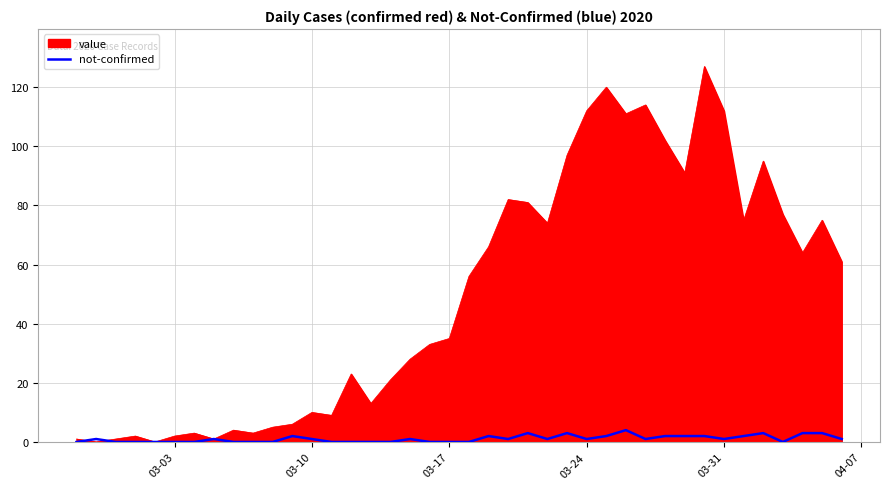

List the series in order of their overall mean, highest first.

value, not-confirmed